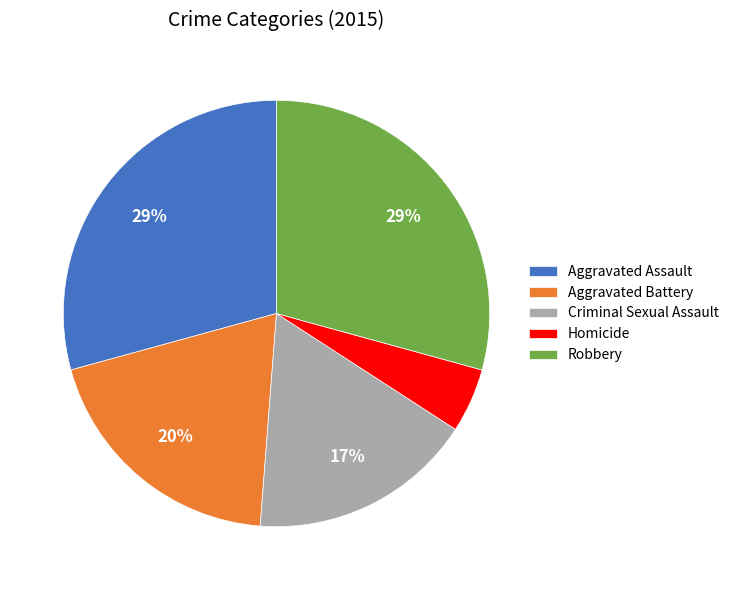

To the nearest percent, what is the difference between the largest and smallest slice percentages?

24%